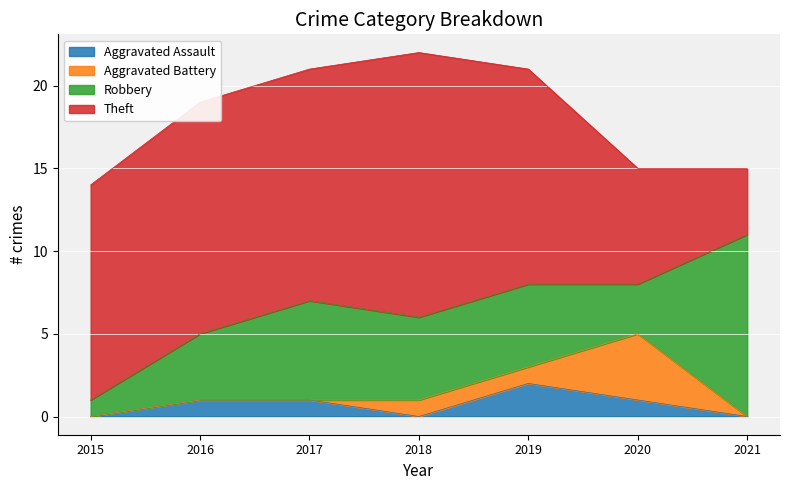

The Theft series shows 2 at 2021. True or false?

False